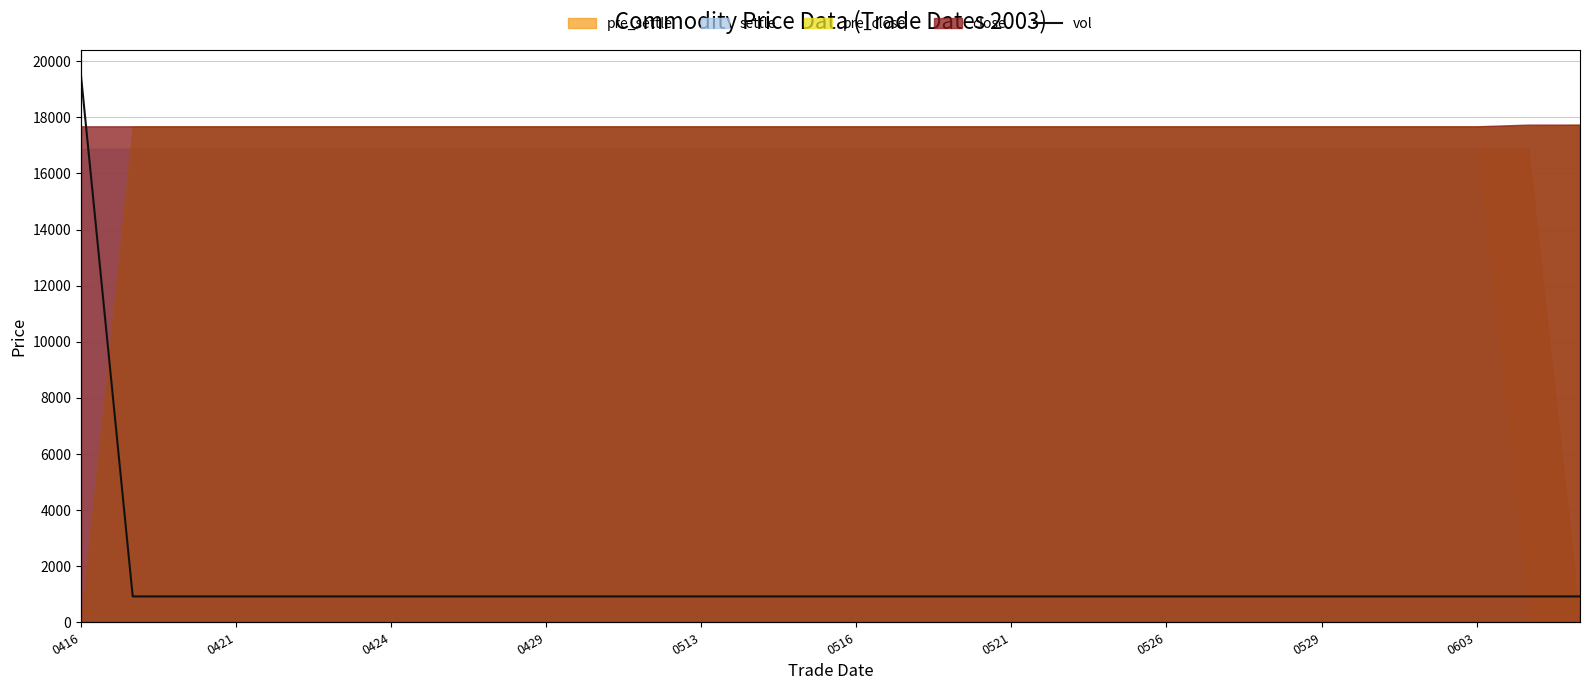

Is it true that close equals 17680 at 0416?

True